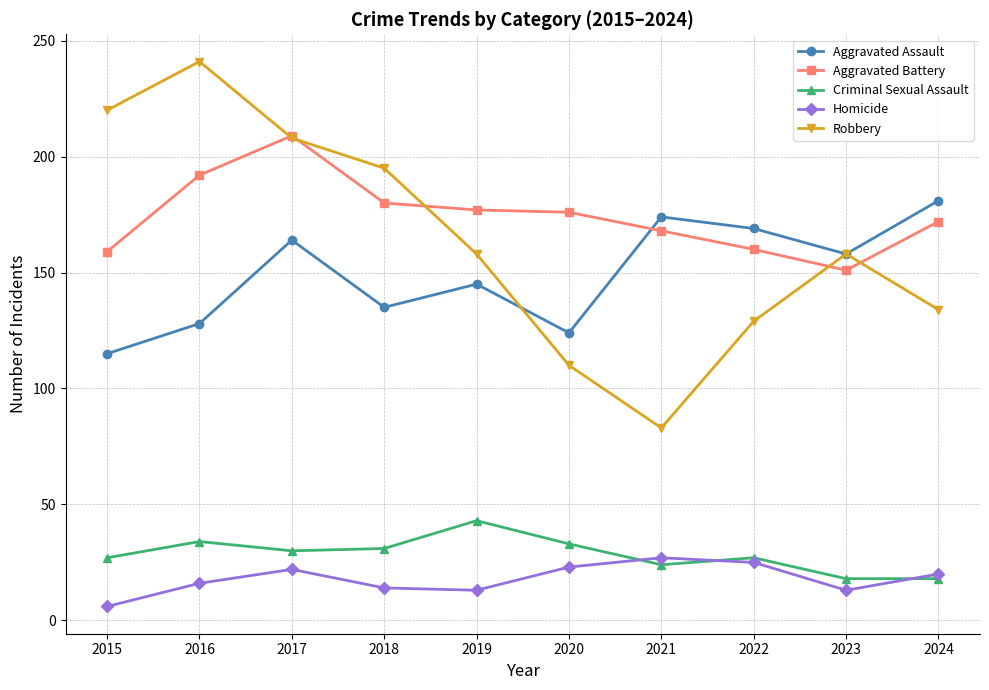

Rank the categories by Aggravated Assault value from lowest to highest.

2015, 2020, 2016, 2018, 2019, 2023, 2017, 2022, 2021, 2024